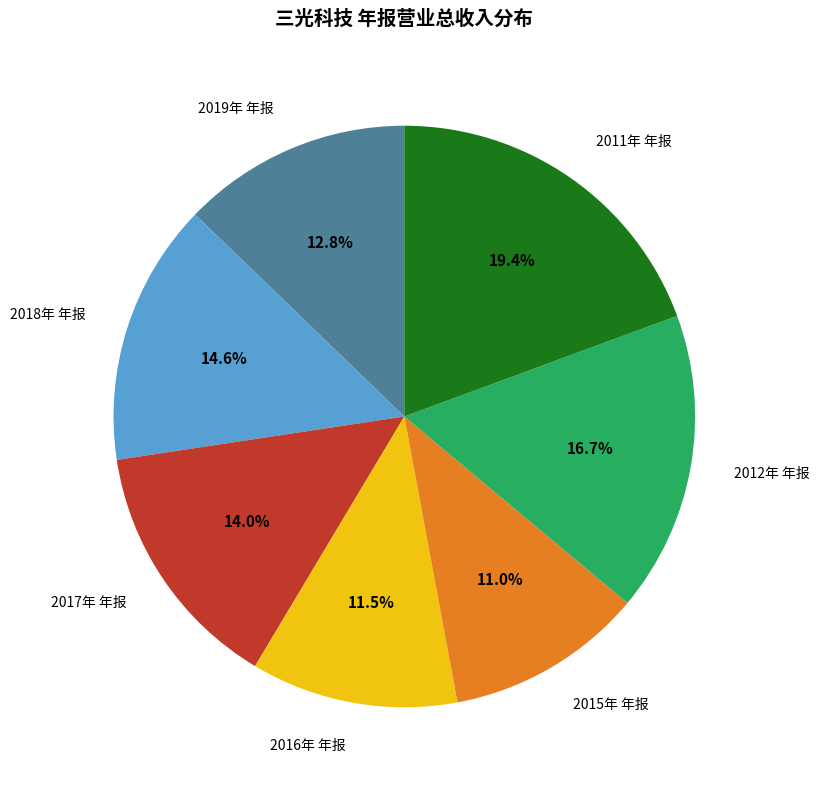

To the nearest percent, what is the difference between the 2016年 年报 and 2019年 年报 slice percentages?

1%